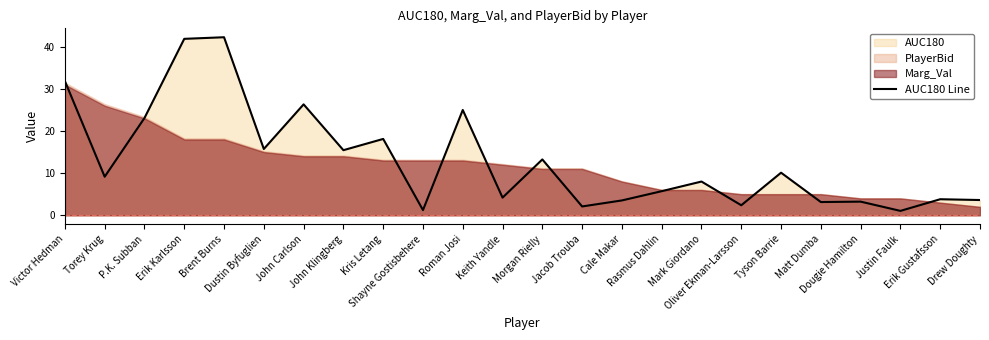

Is it true that the value at Erik Gustafsson is 1.9?

False